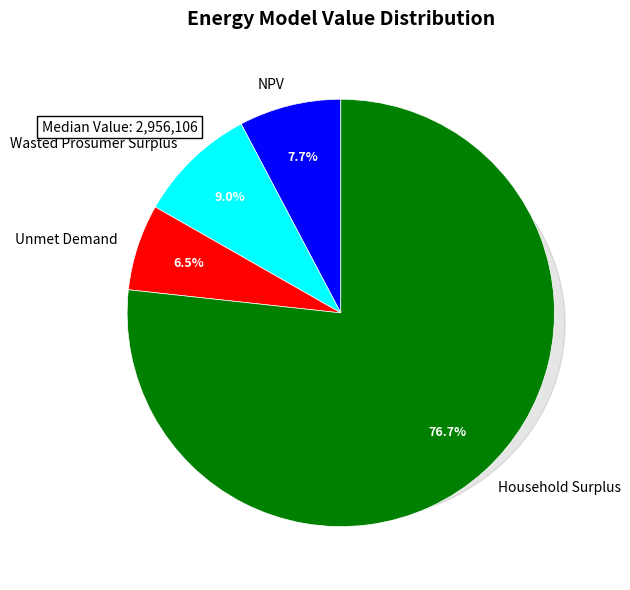

Is it true that Wasted Prosumer Surplus is 1% of the pie?

False